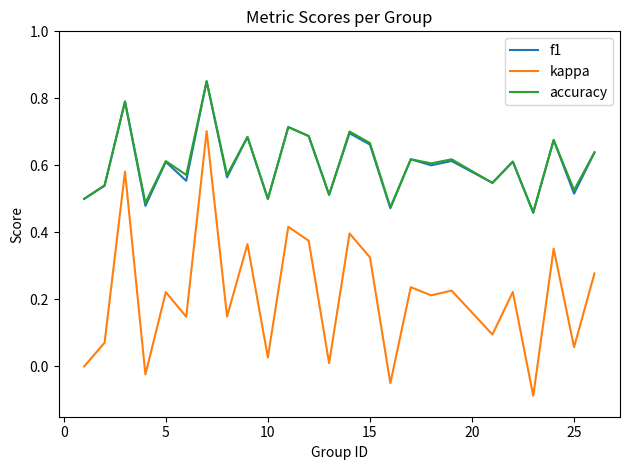

Which series has the widest spread of values?

kappa